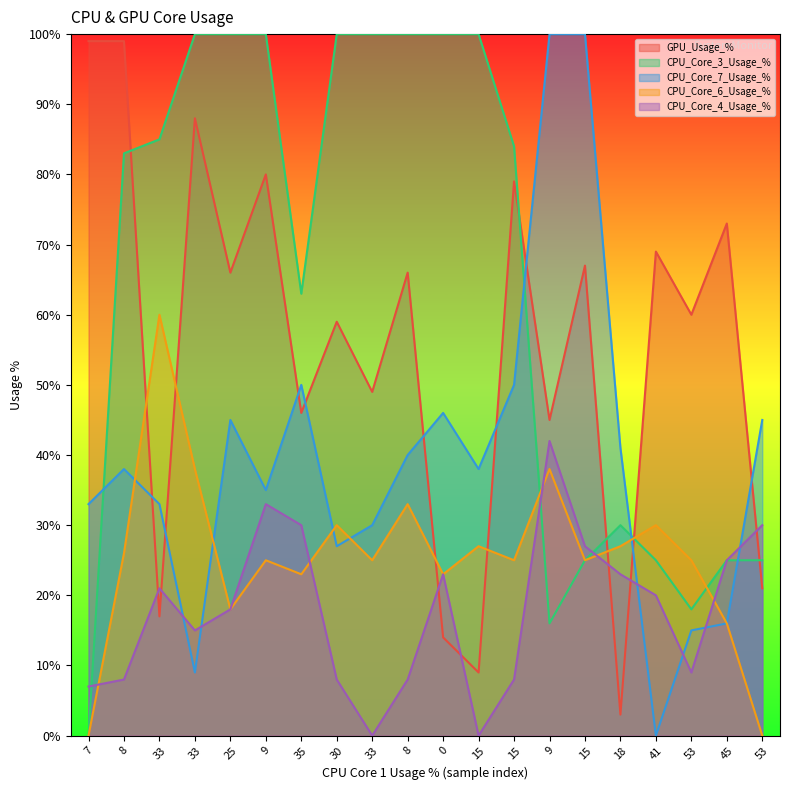

Where do CPU_Core_3_Usage_% and GPU_Usage_% first cross each other?

8 and 33